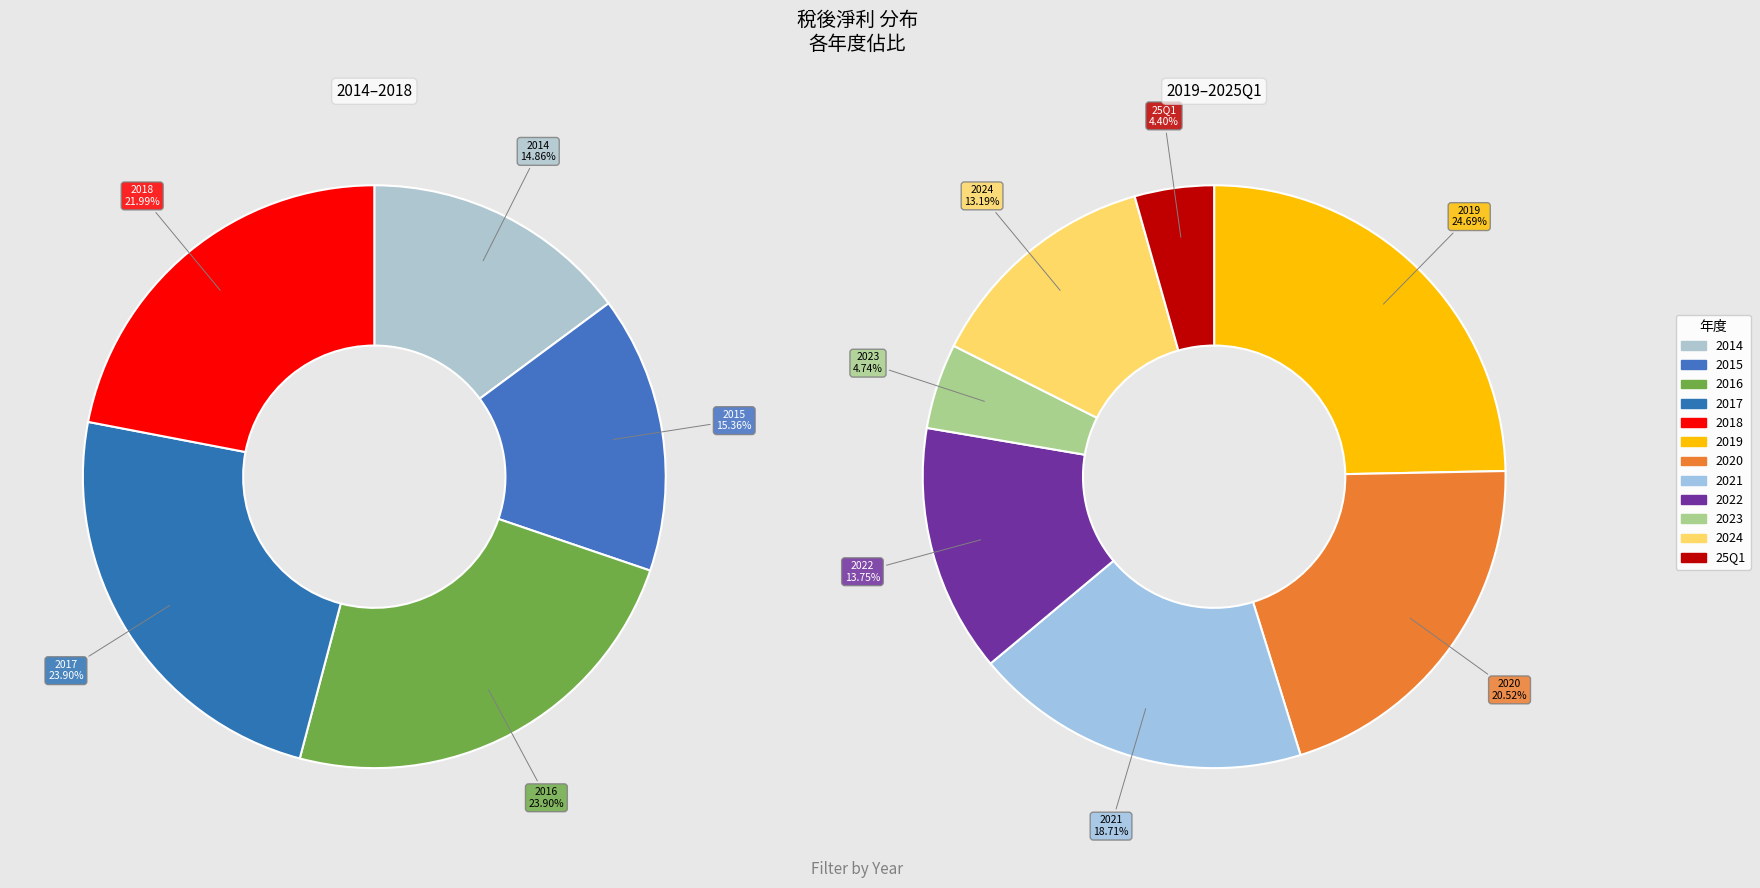

To the nearest percent, what portion does 2014 represent?

8%